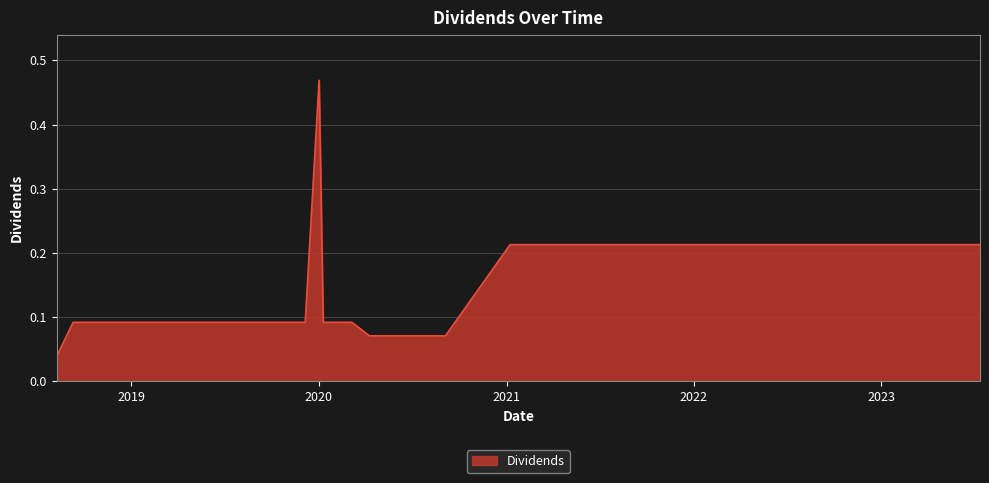

What is the difference between the maximum and minimum values?

0.4